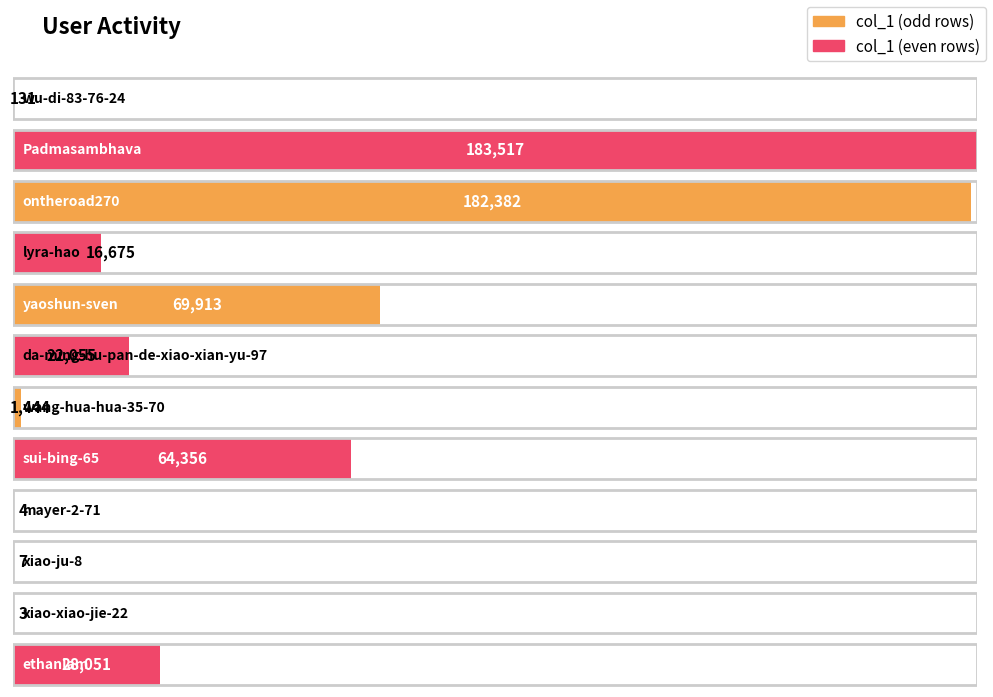

Rank the categories by value from highest to lowest.

Padmasambhava, ontheroad270, yaoshun-sven, sui-bing-65, ethanlam, da-ming-hu-pan-de-xiao-xian-yu-97, lyra-hao, wang-hua-hua-35-70, wu-di-83-76-24, xiao-ju-8, mayer-2-71, xiao-xiao-jie-22